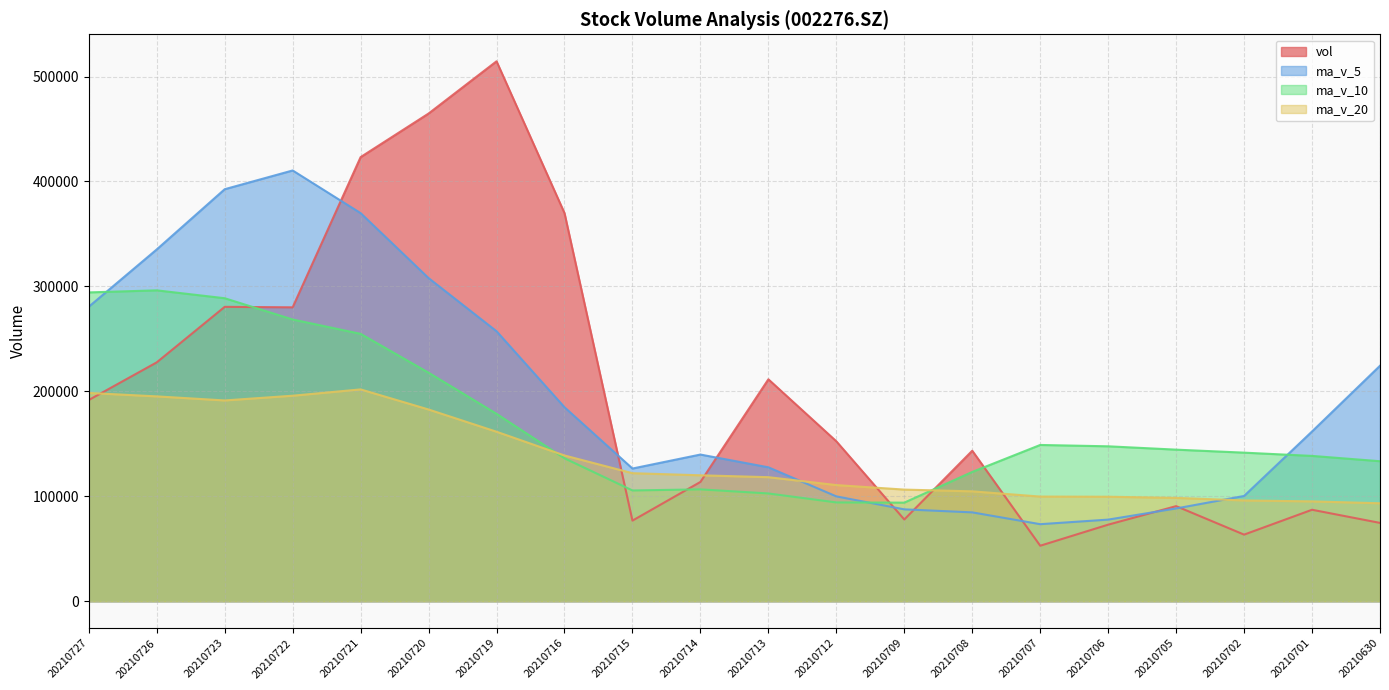

At 20210714, list the series in order from largest to smallest.

ma_v_5, ma_v_20, vol, ma_v_10